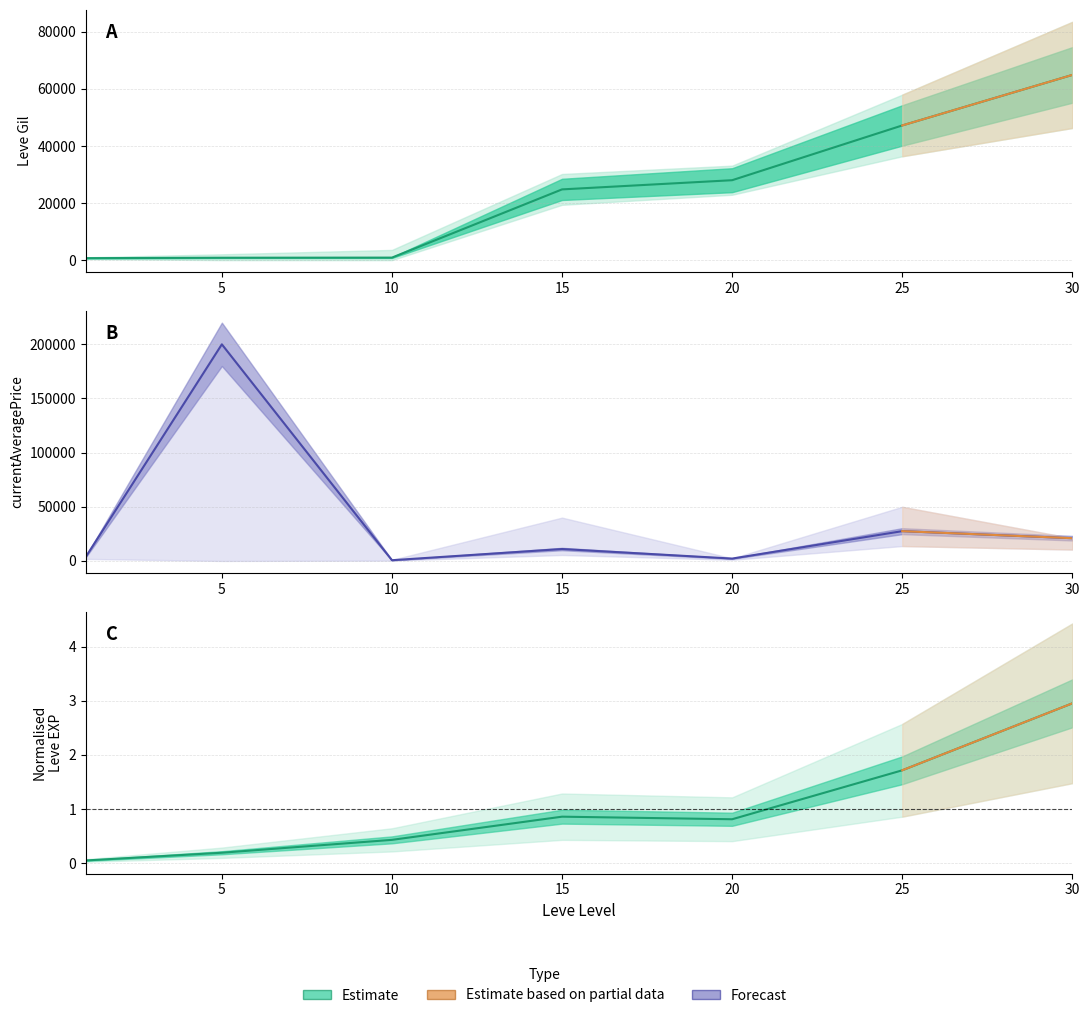

Between 1 and 10, which is larger?

10